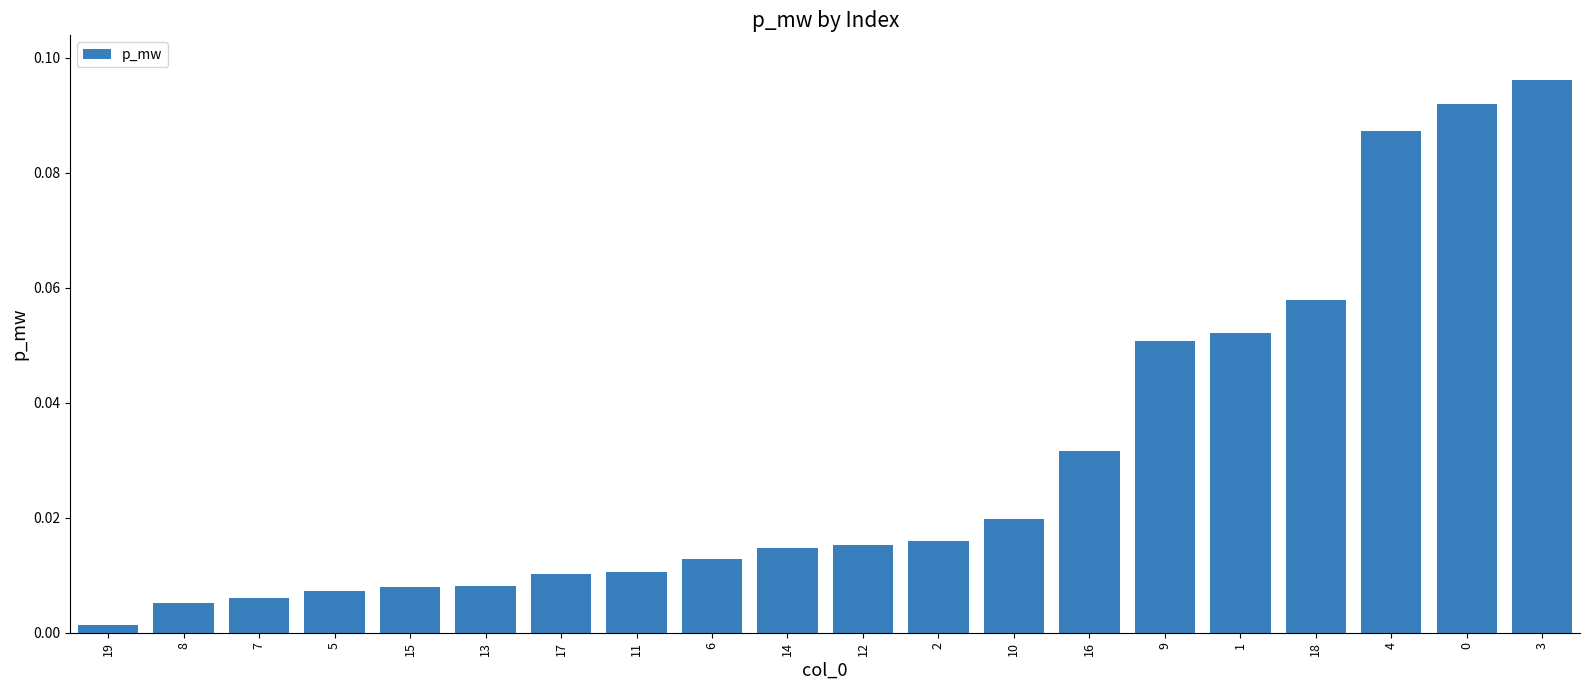

Are the bars grouped side by side (vs. stacked)?

No